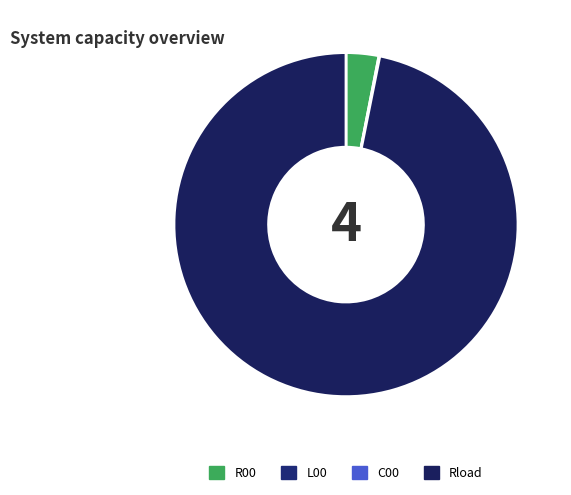

To the nearest percent, what is the average slice percentage?

25%